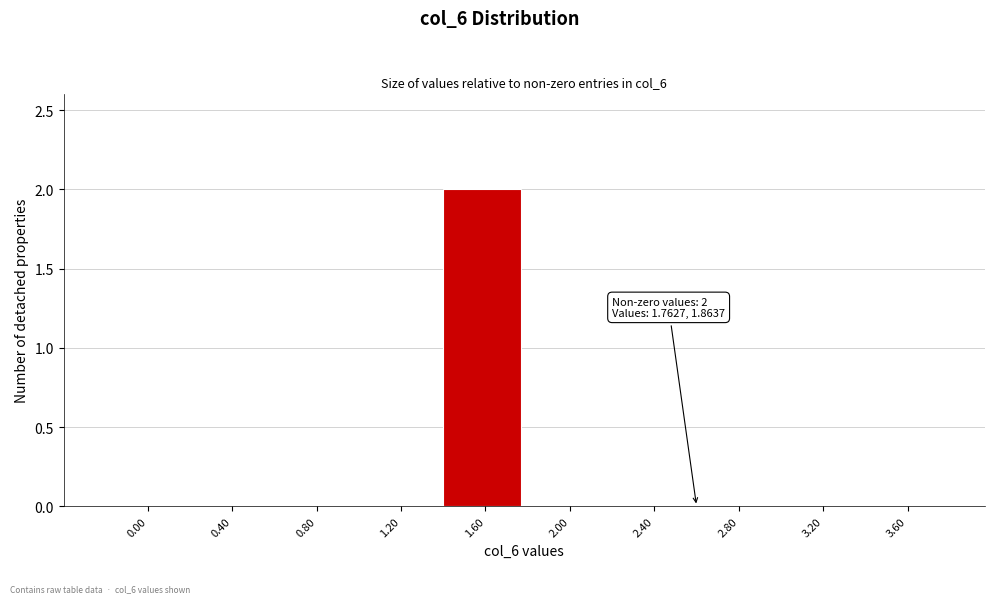

Reading left to right, transcribe all the data shown in this chart.

0.00=0	0.40=0	0.80=0	1.20=0	1.60=2	2.00=0	2.40=0	2.80=0	3.20=0	3.60=0